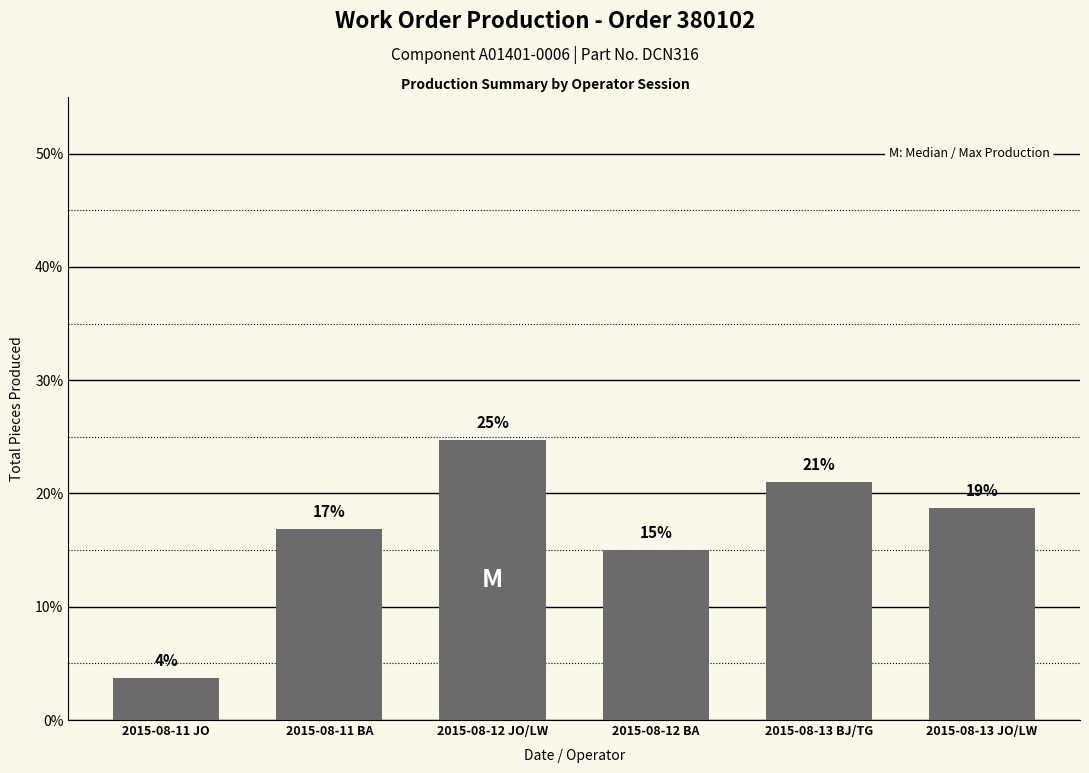

What is the average value?

16.7